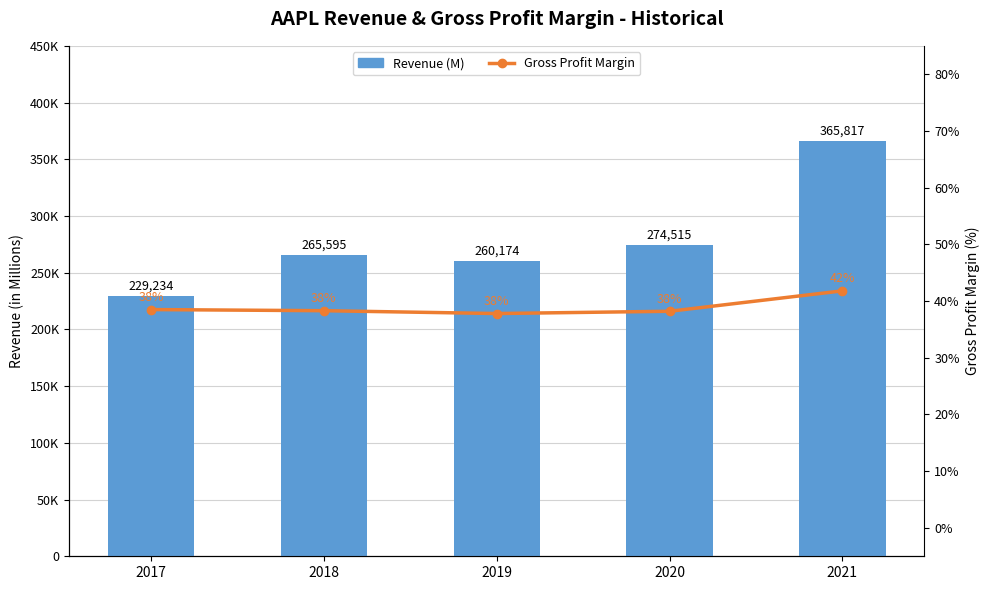

Which series changed the most between 2017 and 2021?

Revenue (M)